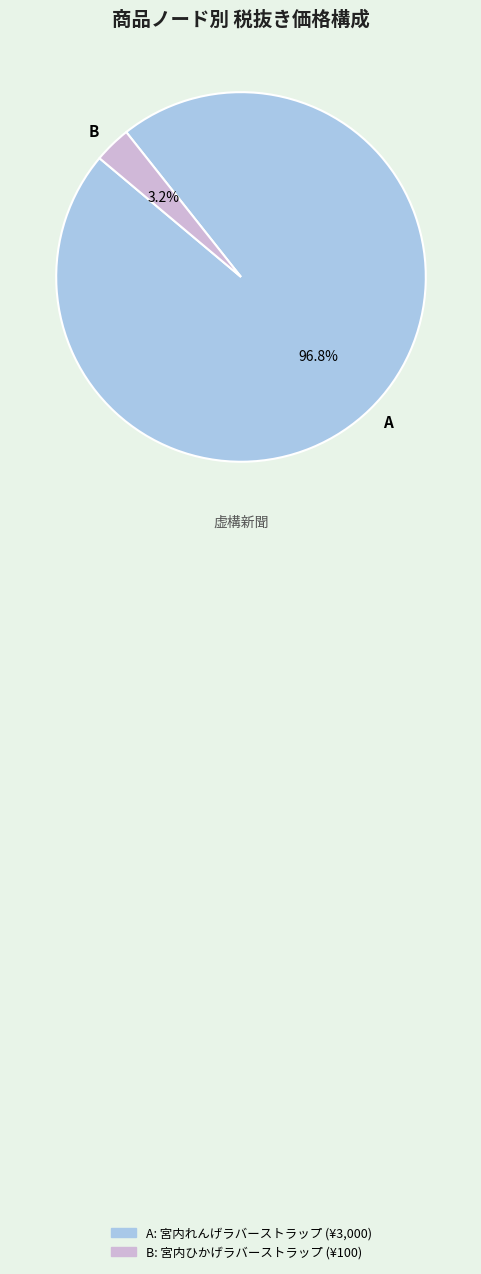

What is the largest slice in the pie chart?

A